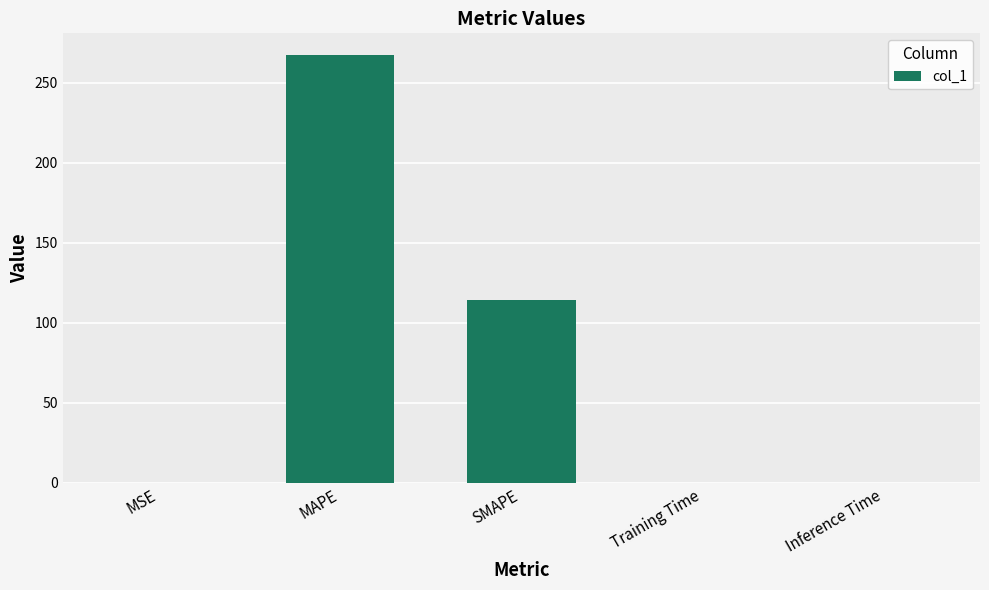

Are the bars horizontal?

No